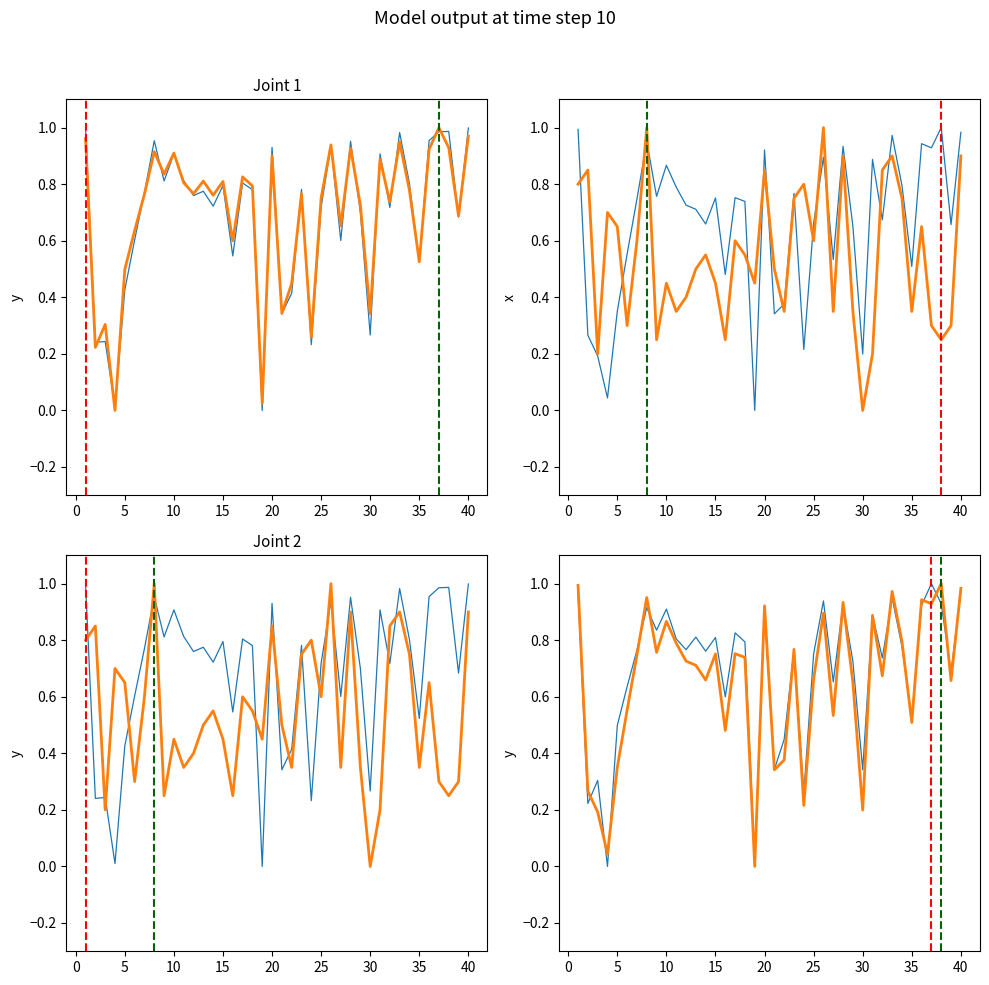

How many interior local valleys does the perceptual series have?

13